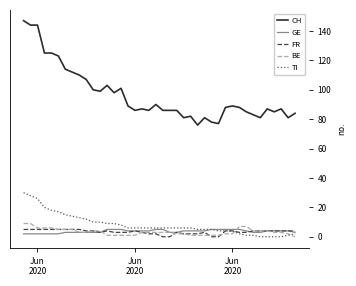

How many values in the FR series are below 4?

18